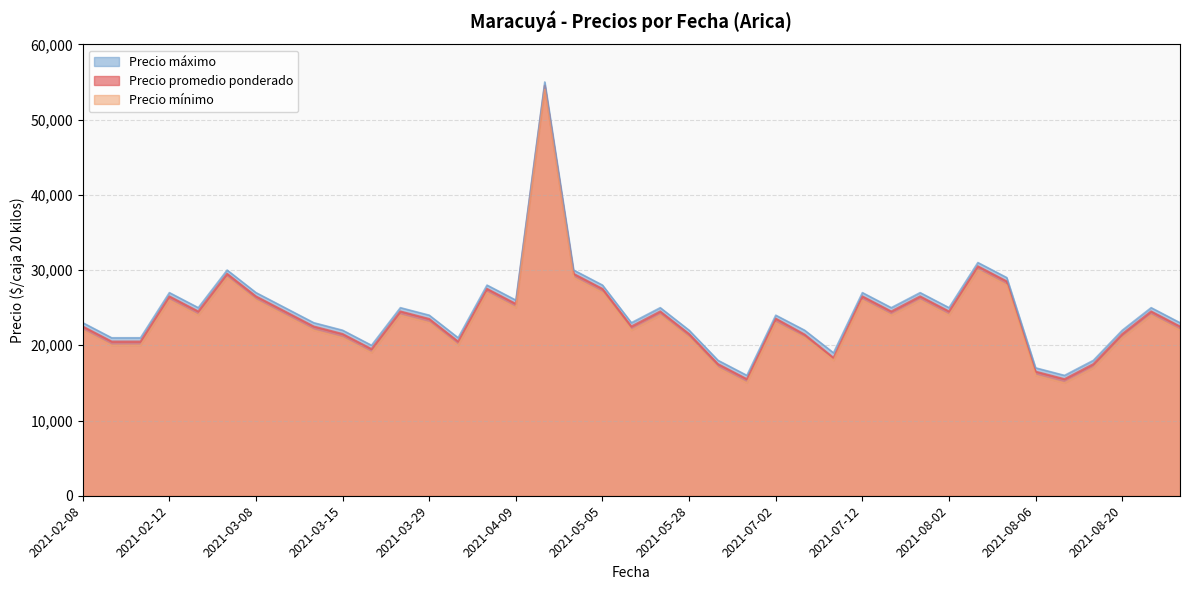

How many values in the Precio mínimo series exceed 24000?

19